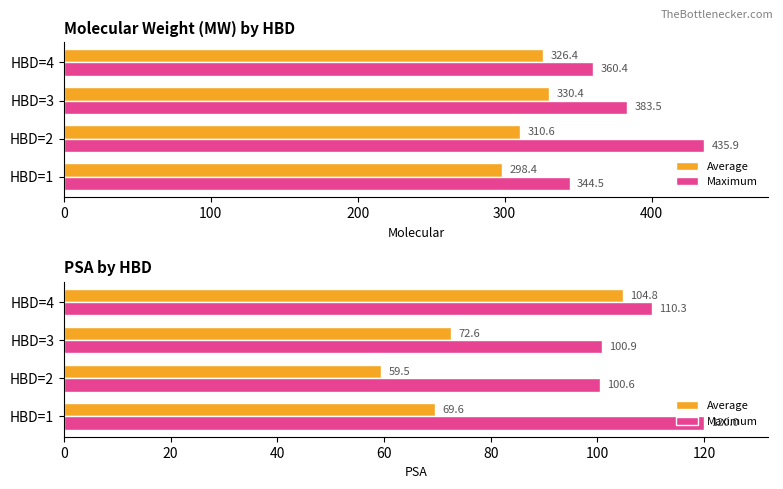

What is the sum of the Average values at HBD=1 and HBD=2?

129.1